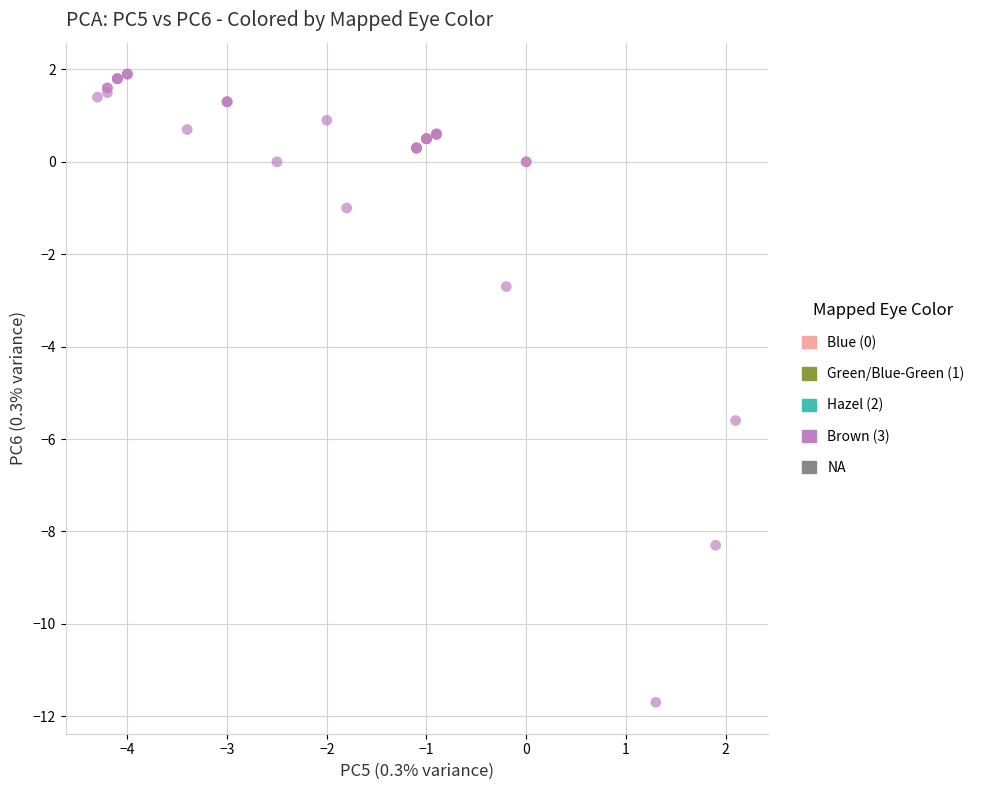

What Y value in the scatter plot is closest to -4?

-2.7